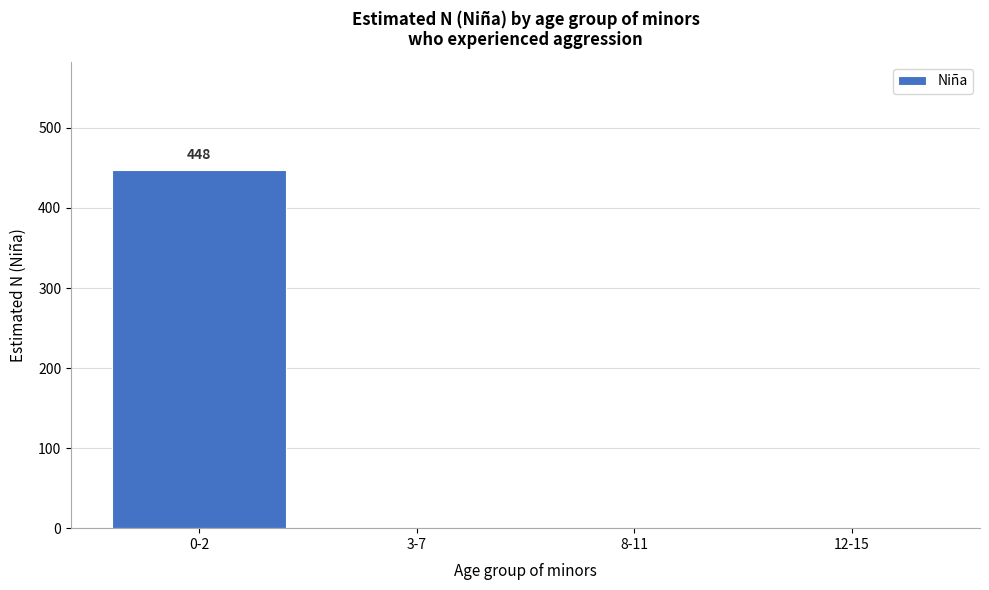

Reading left to right, what are all the values shown in this chart?

0-2=448	3-7=0	8-11=0	12-15=0